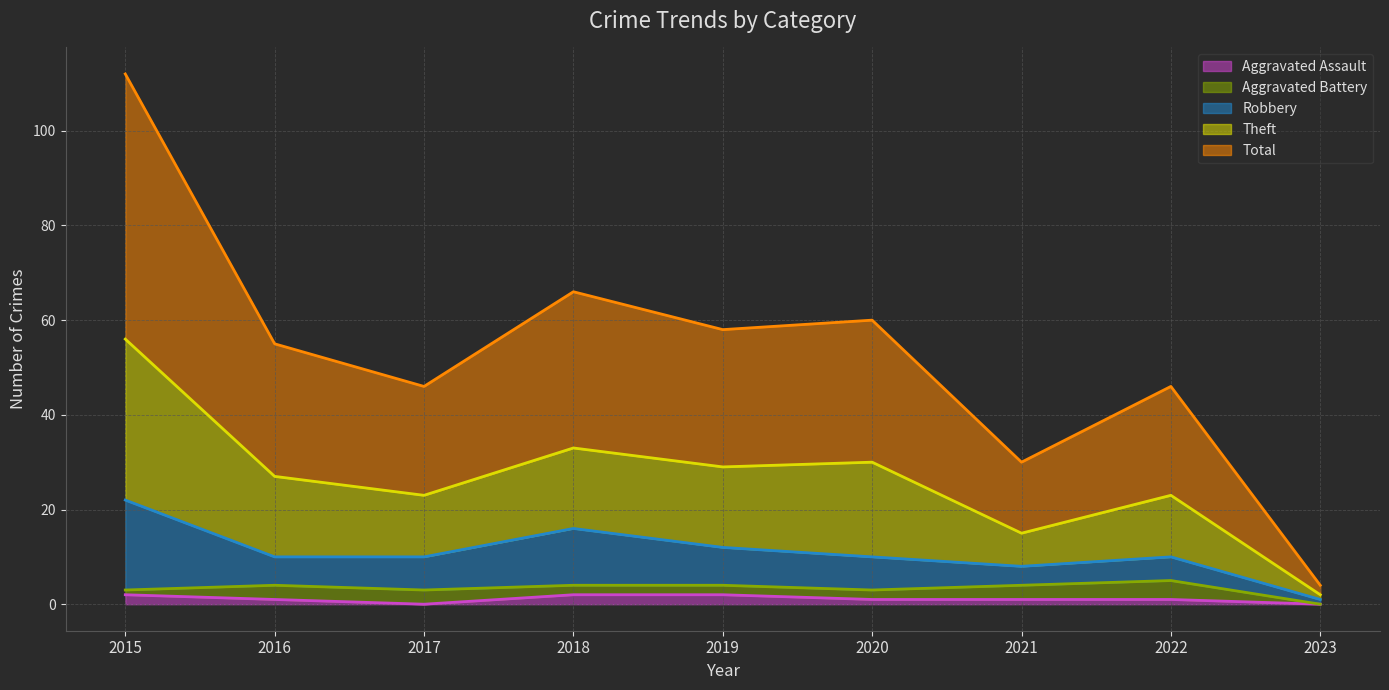

How many lines are shown in the chart?

5